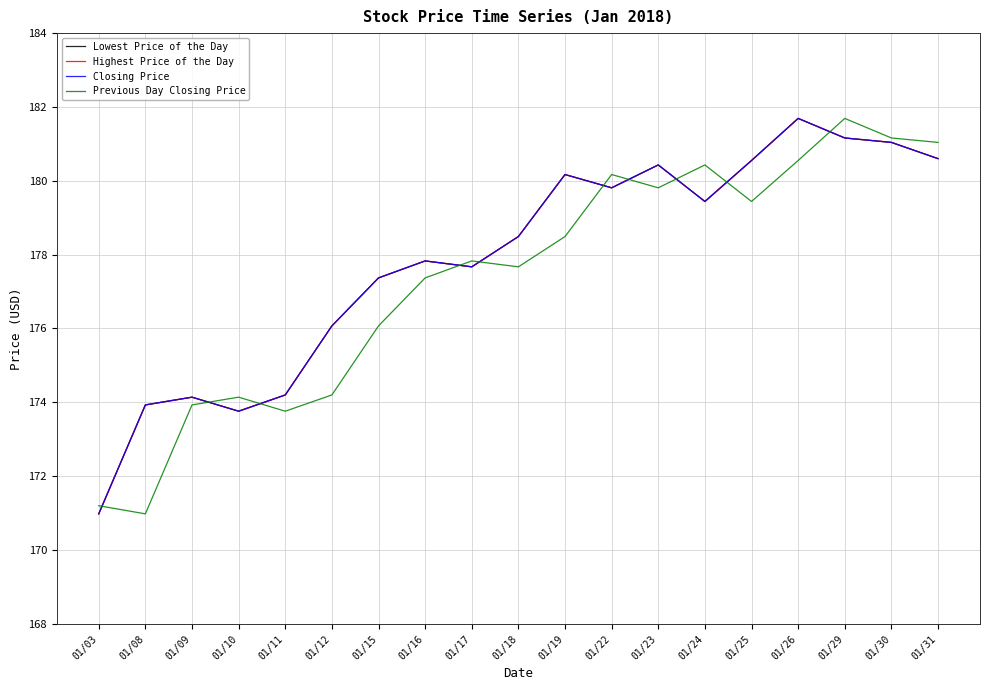

At which category does the chart reach its minimum across all series?

01/03